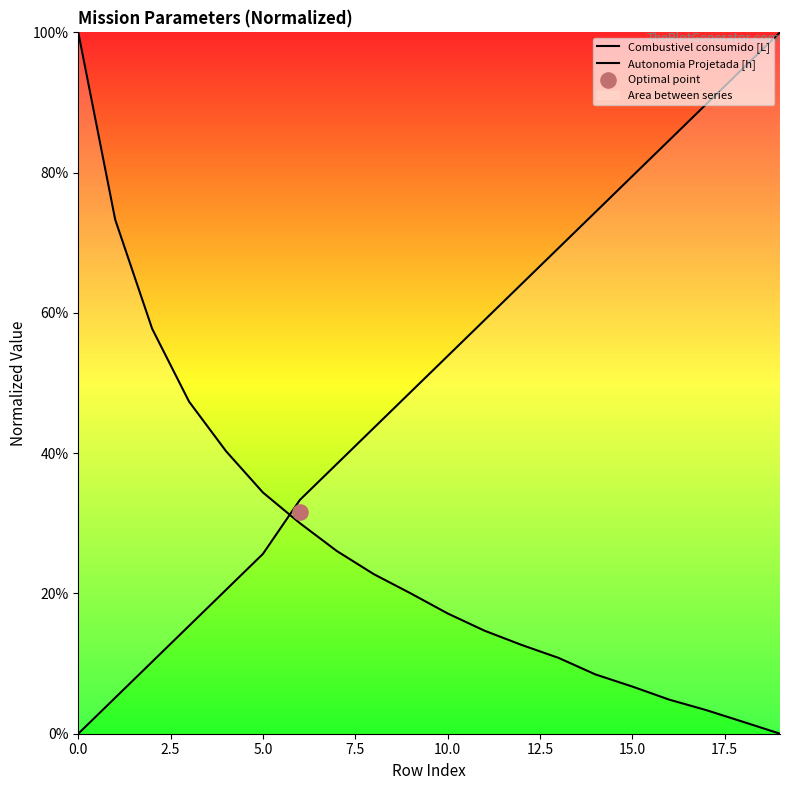

Which series reaches the minimum Y coordinate?

Combustivel consumido [L]